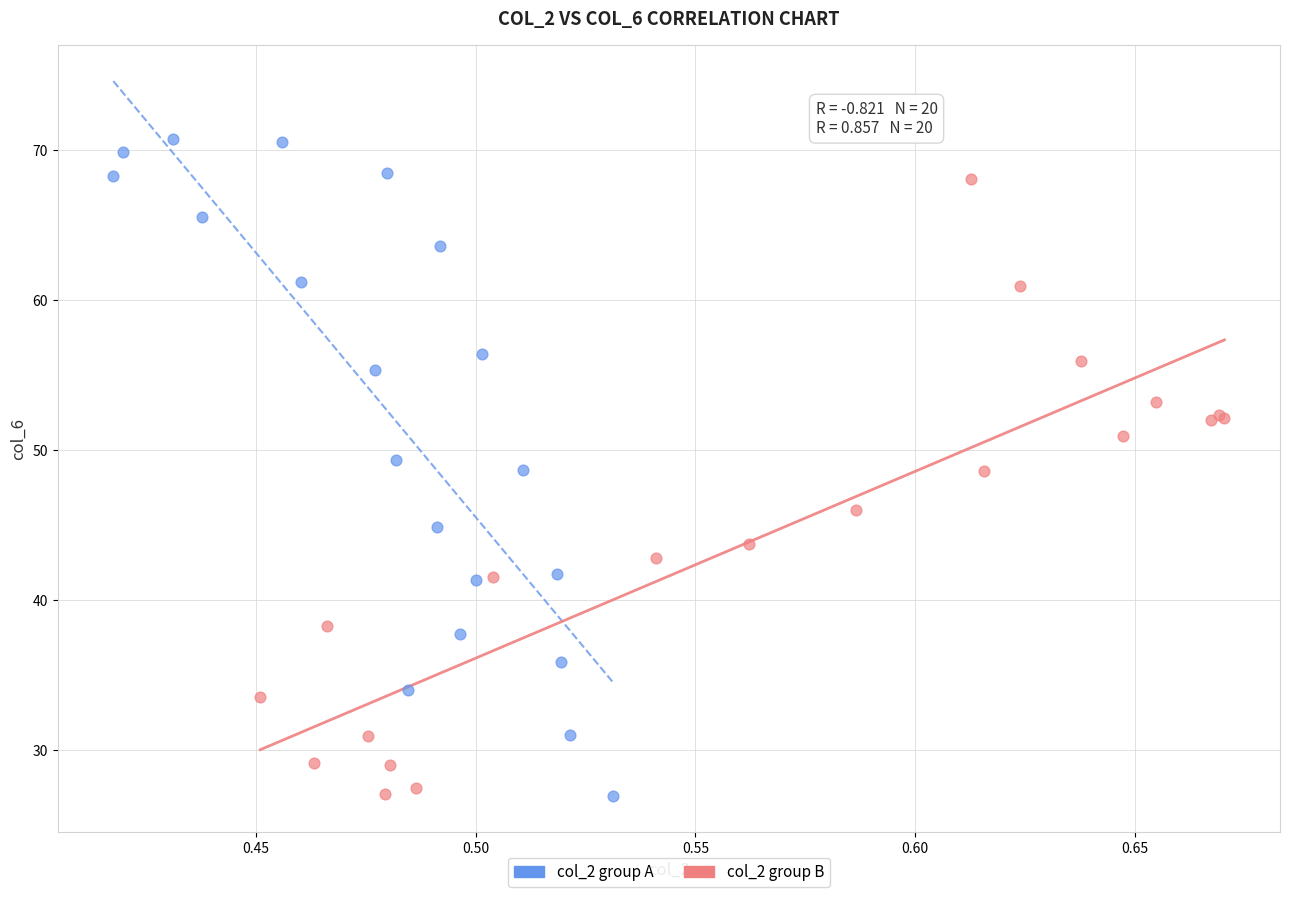

Which series has the largest Y range (max minus min)?

col_2 group A